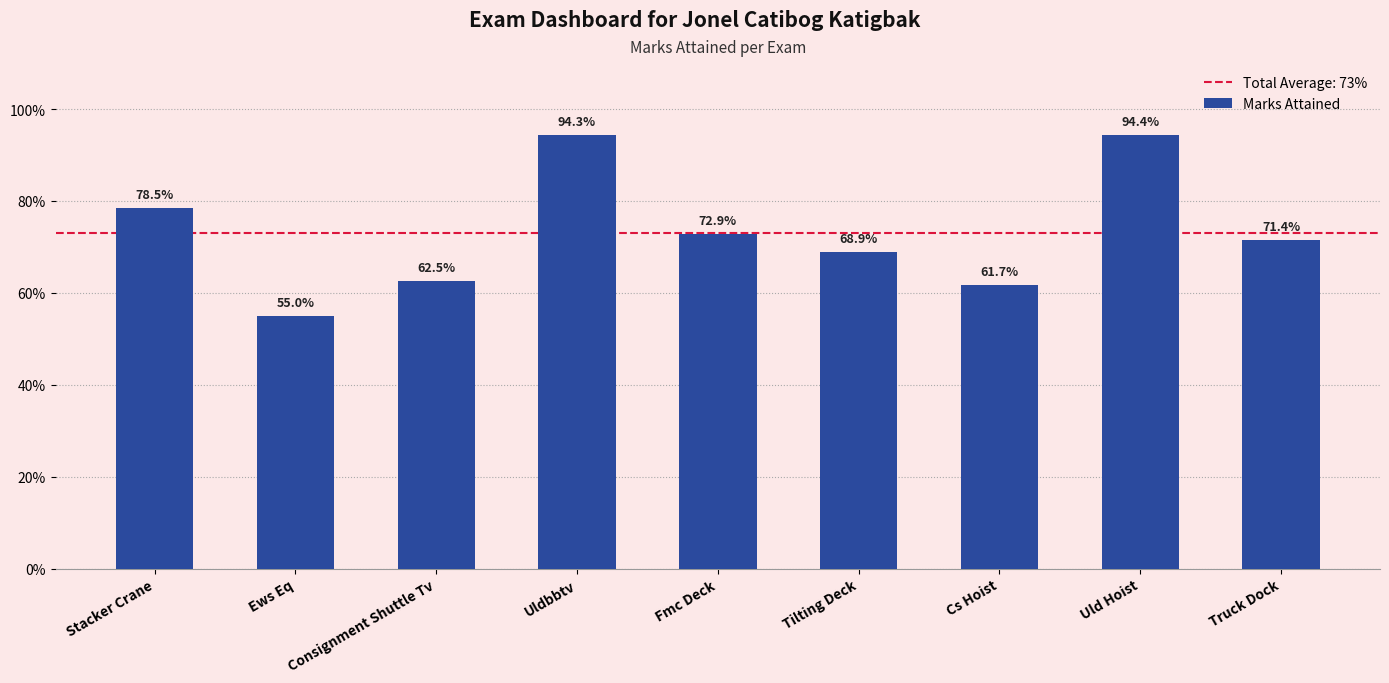

The chart shows a value of 0.5 at Uldbbtv. True or false?

False